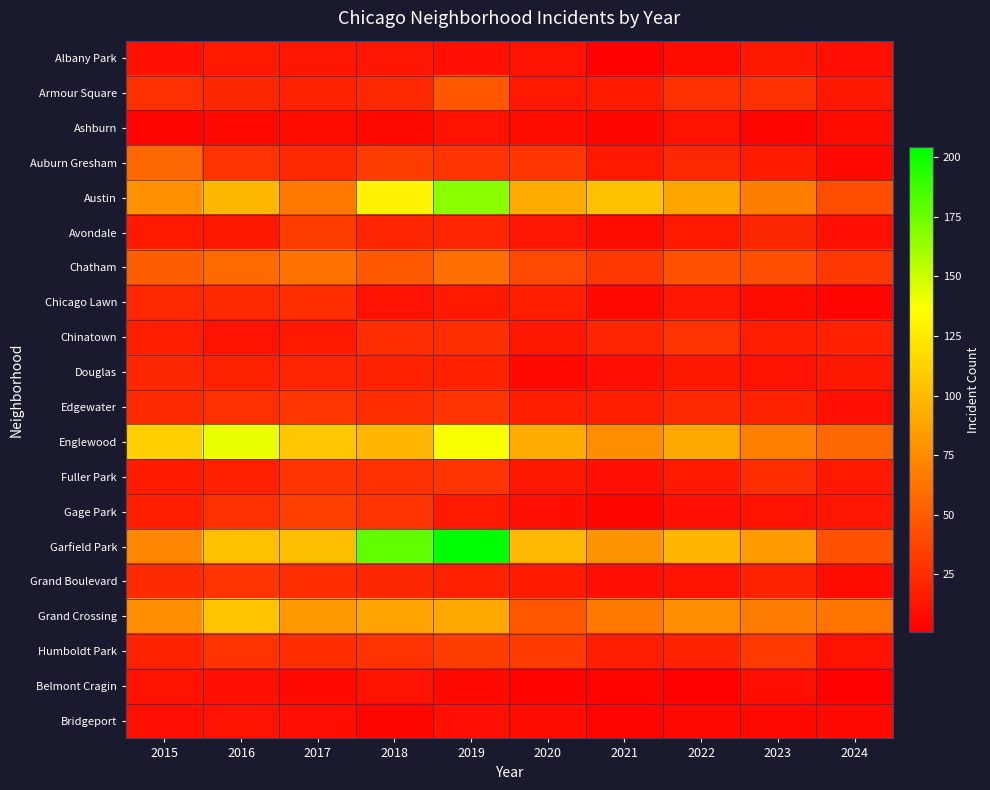

Reading right to left, transcribe all the data shown in this chart.

Albany Park: 2024=9	2023=14	2022=8	2021=1	2020=12	2019=10	2018=13	2017=13	2016=15	2015=10
Armour Square: 2024=14	2023=27	2022=27	2021=16	2020=15	2019=47	2018=23	2017=20	2016=22	2015=27
Ashburn: 2024=8	2023=4	2022=11	2021=5	2020=8	2019=11	2018=6	2017=8	2016=7	2015=4
Auburn Gresham: 2024=7	2023=16	2022=23	2021=15	2020=30	2019=29	2018=33	2017=23	2016=28	2015=56
Austin: 2024=43	2023=68	2022=89	2021=104	2020=92	2019=167	2018=130	2017=65	2016=99	2015=78
Avondale: 2024=10	2023=22	2022=15	2021=8	2020=13	2019=21	2018=21	2017=33	2016=14	2015=15
Chatham: 2024=31	2023=43	2022=44	2021=31	2020=40	2019=60	2018=48	2017=62	2016=57	2015=51
Chicago Lawn: 2024=4	2023=8	2022=13	2021=7	2020=17	2019=15	2018=11	2017=25	2016=23	2015=23
Chinatown: 2024=19	2023=18	2022=28	2021=21	2020=14	2019=26	2018=25	2017=15	2016=12	2015=17
Douglas: 2024=14	2023=11	2022=14	2021=10	2020=6	2019=19	2018=20	2017=21	2016=20	2015=22
Edgewater: 2024=10	2023=20	2022=23	2021=18	2020=18	2019=29	2018=25	2017=30	2016=27	2015=24
Englewood: 2024=56	2023=69	2022=90	2021=76	2020=92	2019=138	2018=98	2017=107	2016=142	2015=111
Fuller Park: 2024=15	2023=25	2022=15	2021=10	2020=14	2019=29	2018=27	2017=29	2016=19	2015=16
Gage Park: 2024=13	2023=12	2022=9	2021=5	2020=9	2019=15	2018=28	2017=35	2016=27	2015=17
Garfield Park: 2024=44	2023=85	2022=98	2021=79	2020=100	2019=204	2018=178	2017=101	2016=103	2015=73
Grand Boulevard: 2024=8	2023=20	2022=11	2021=10	2020=16	2019=19	2018=22	2017=25	2016=29	2015=24
Grand Crossing: 2024=63	2023=67	2022=77	2021=66	2020=47	2019=91	2018=88	2017=82	2016=106	2015=77
Humboldt Park: 2024=11	2023=32	2022=20	2021=18	2020=32	2019=34	2018=28	2017=25	2016=28	2015=20
Belmont Cragin: 2024=1	2023=9	2022=1	2021=3	2020=3	2019=7	2018=11	2017=7	2016=9	2015=11
Bridgeport: 2024=7	2023=6	2022=7	2021=4	2020=8	2019=10	2018=5	2017=9	2016=11	2015=9